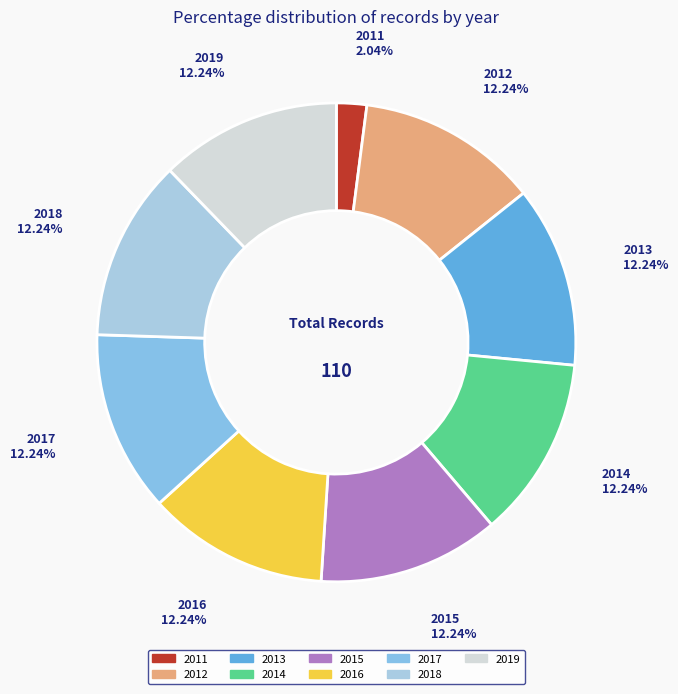

What percentage is NOT represented by 2017?

87.8%